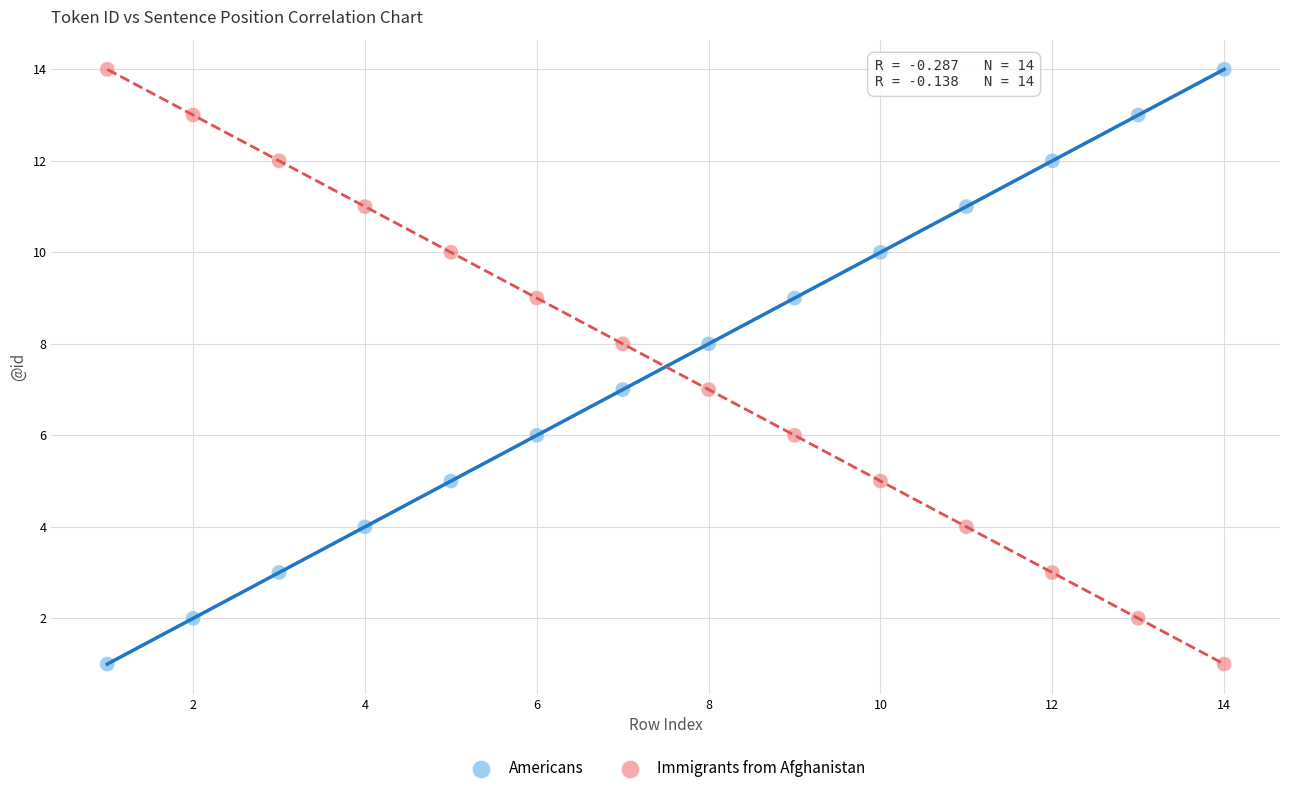

Across all data points, what is the range of X values (max minus min)?

13